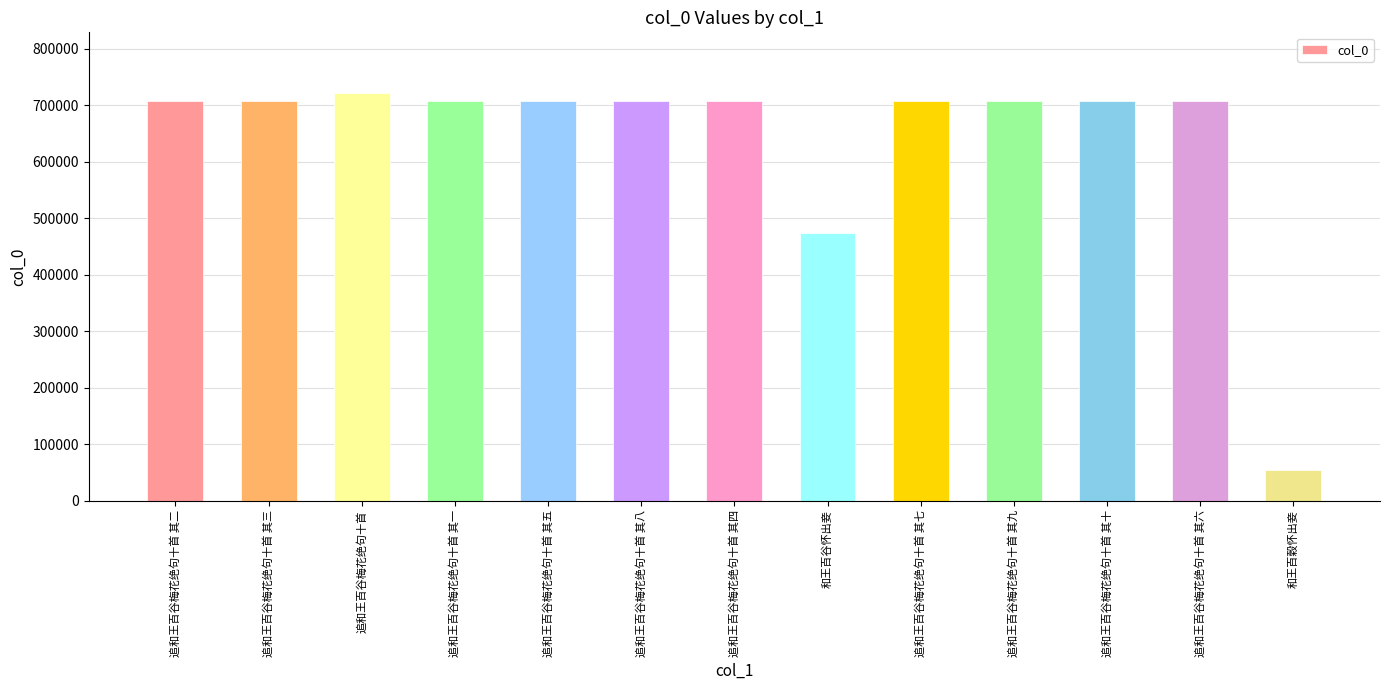

What is the label of the 2nd bar from the left?

追和王百谷梅花绝句十首 其三